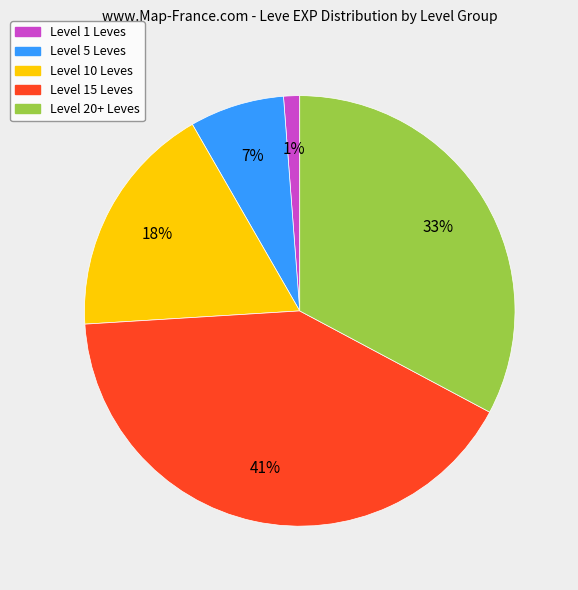

What is the smallest slice in the pie chart?

Level 1 Leves